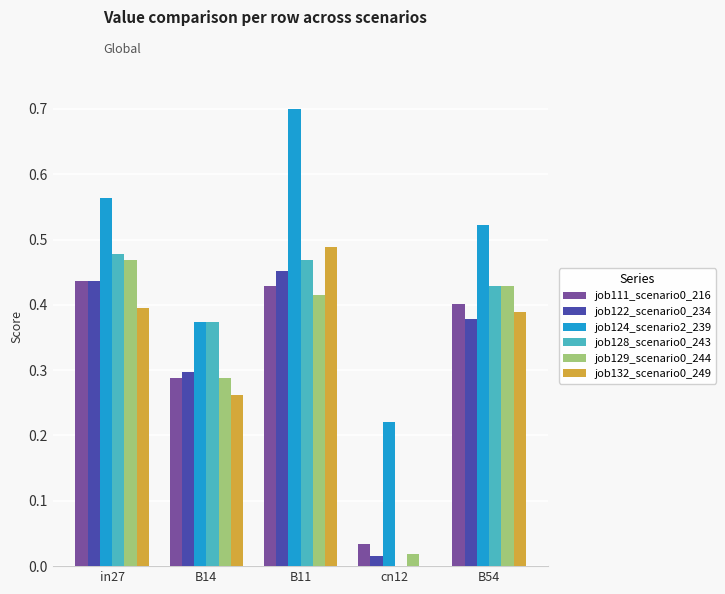

What is the sum of the job111_scenario0_216 values at B54 and B14?

0.7